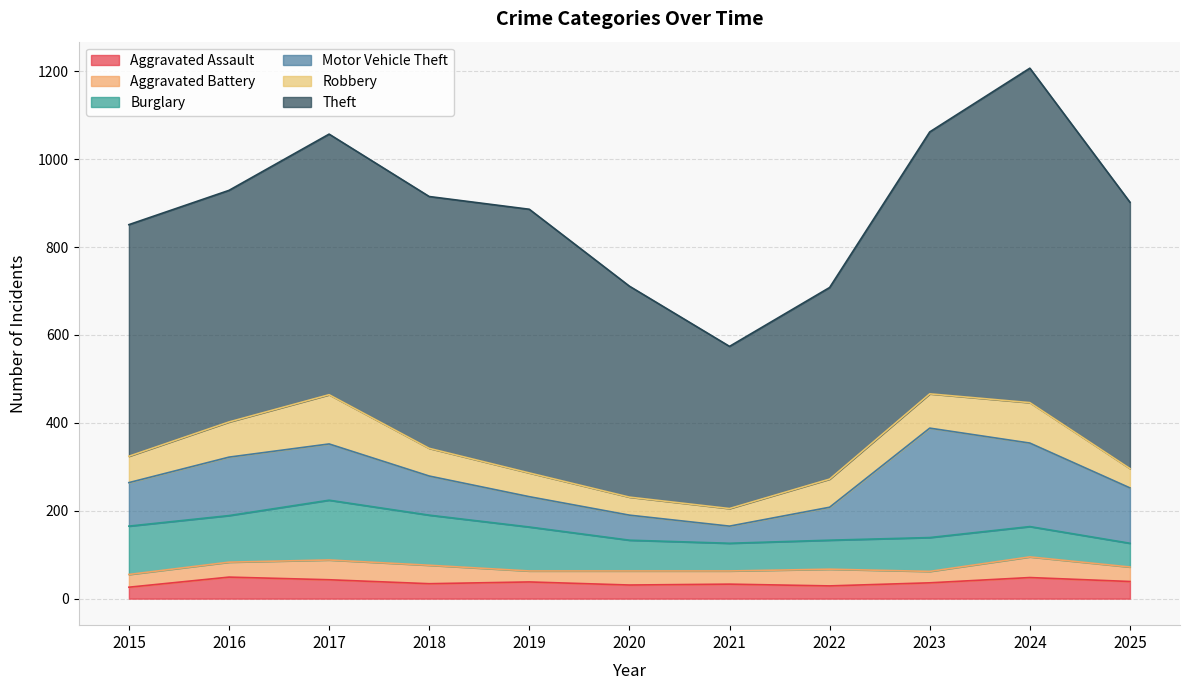

True or false: Robbery has a value of 44 at 2025.

True